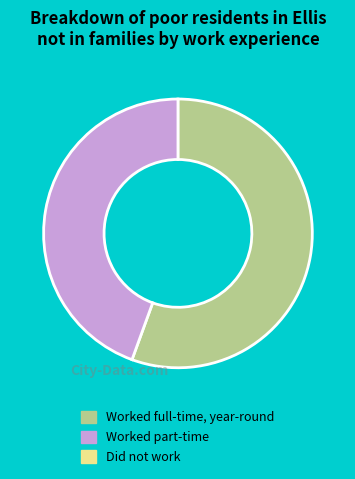

Does any single category account for the majority?

Yes